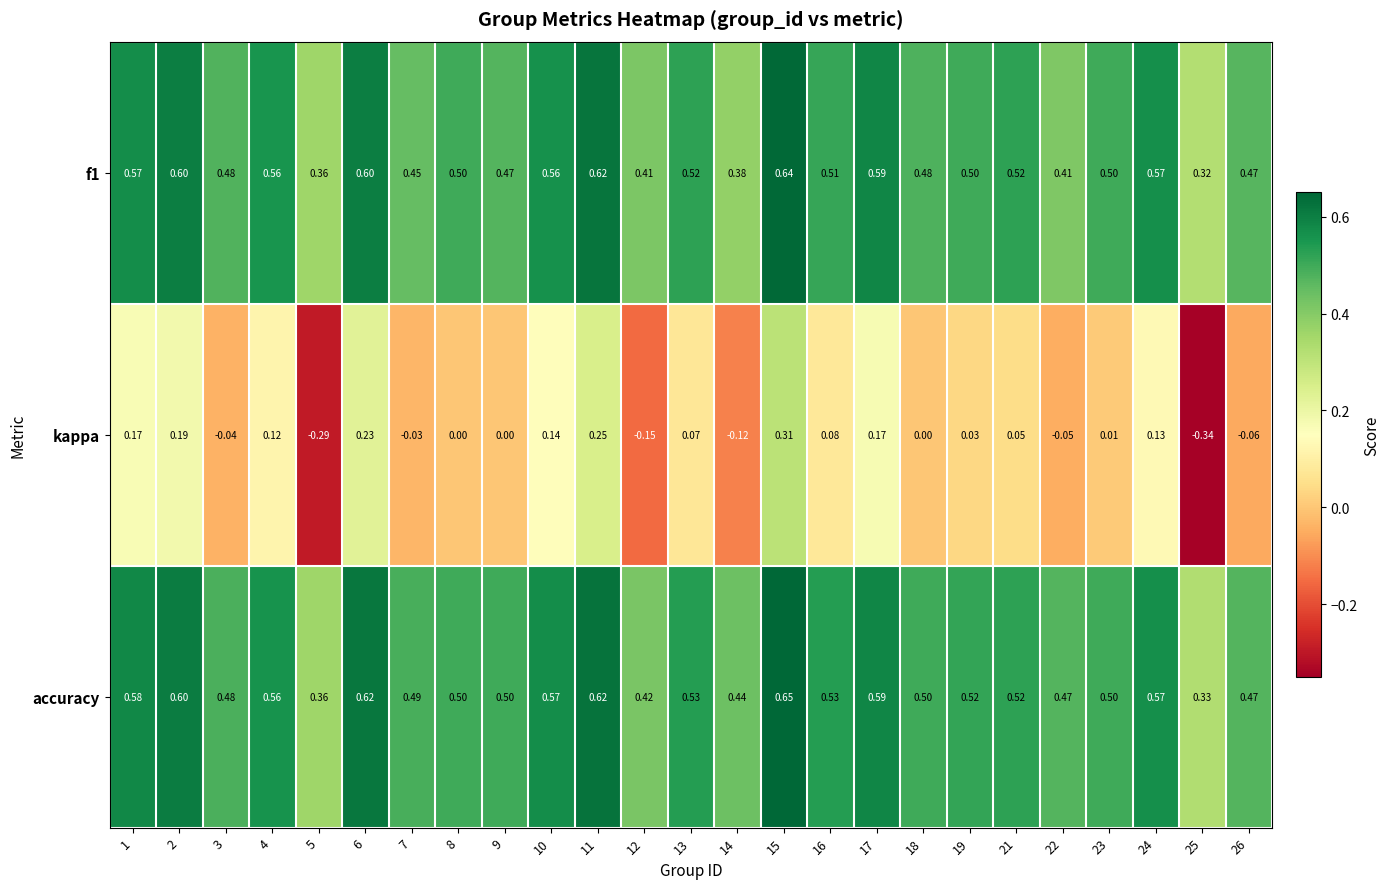

Which series has the largest range (max minus min)?

kappa